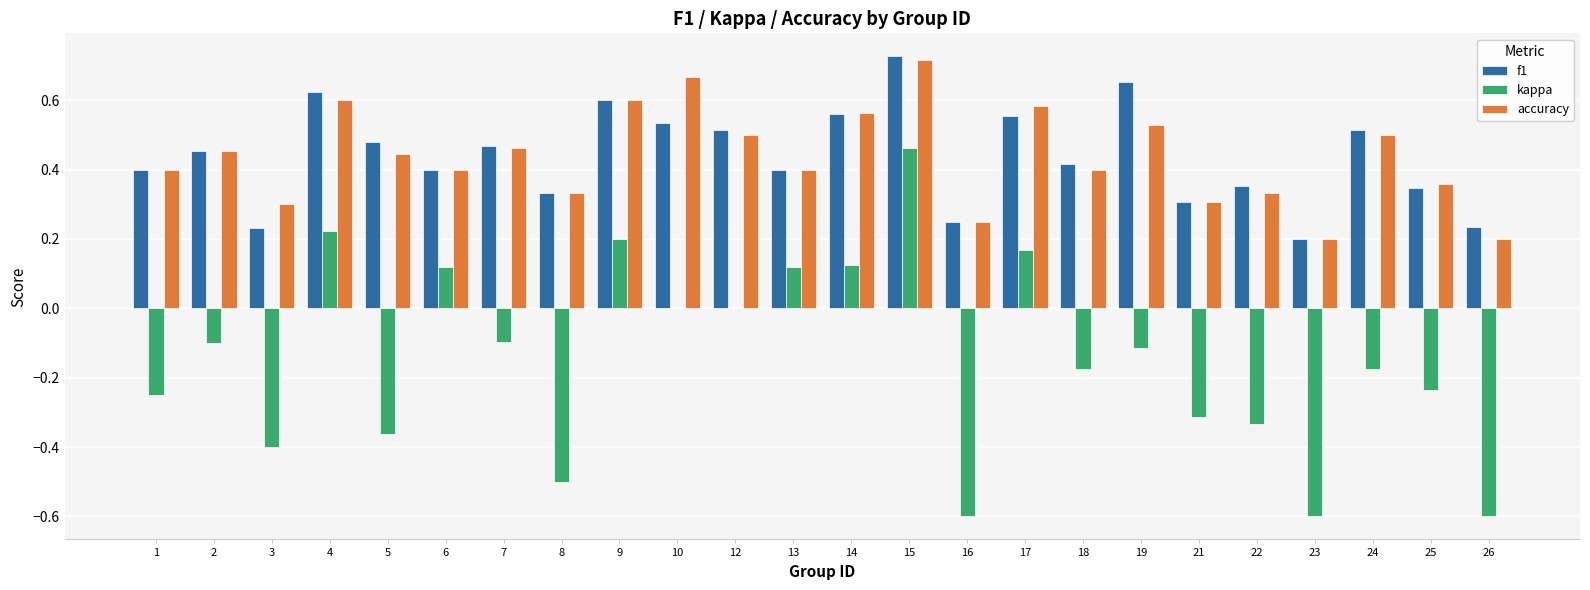

Which label corresponds to the largest value in the chart?

15